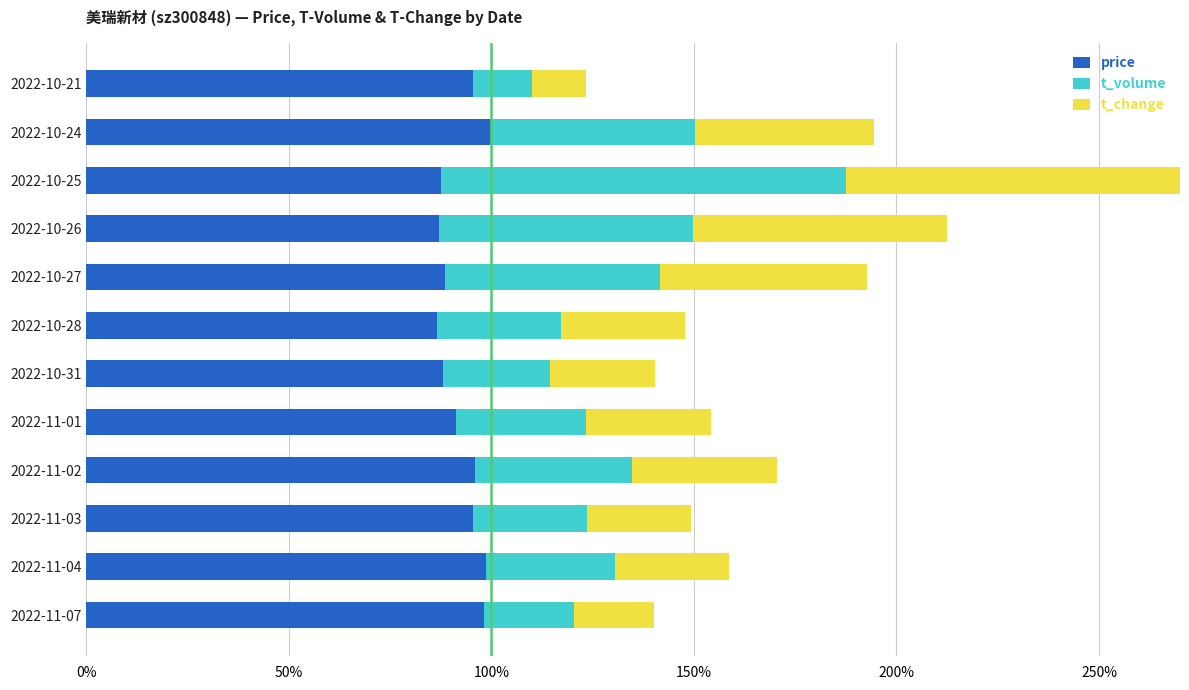

What is the total value across all series at 2022-11-02?

170.5